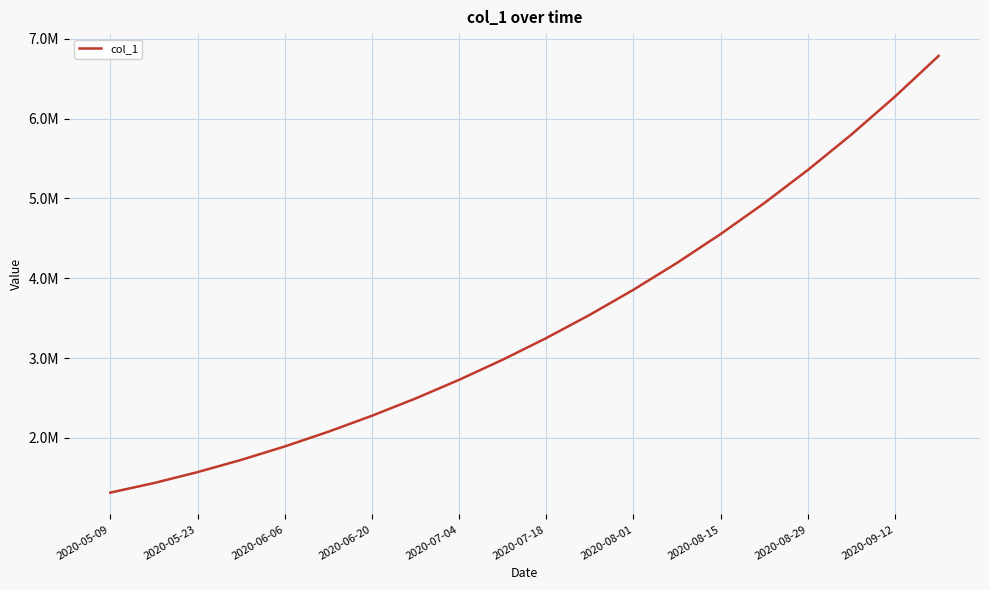

Reading left to right, extract all data points from this chart.

1315099.0	1434398.8	1571671.5	1724622.9	1892816.2	2077552.0	2277583.0	2494016.0	2727695.0	2979650.0	3250956.0	3542768.0	3856322.0	4192958.0	4554139.0	4941362.0	5356264.0	5800628.0	6276391.0	6785657.0